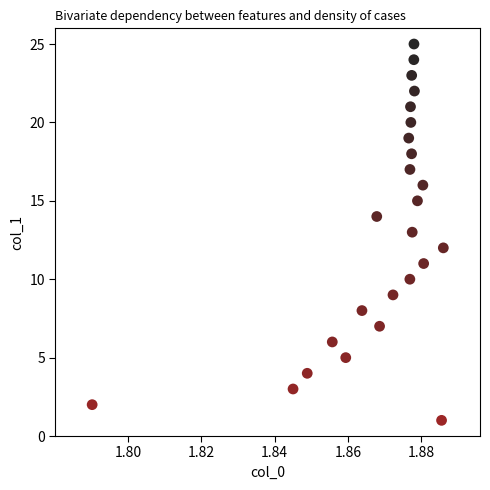

What is the range of Y values (max minus min)?

24